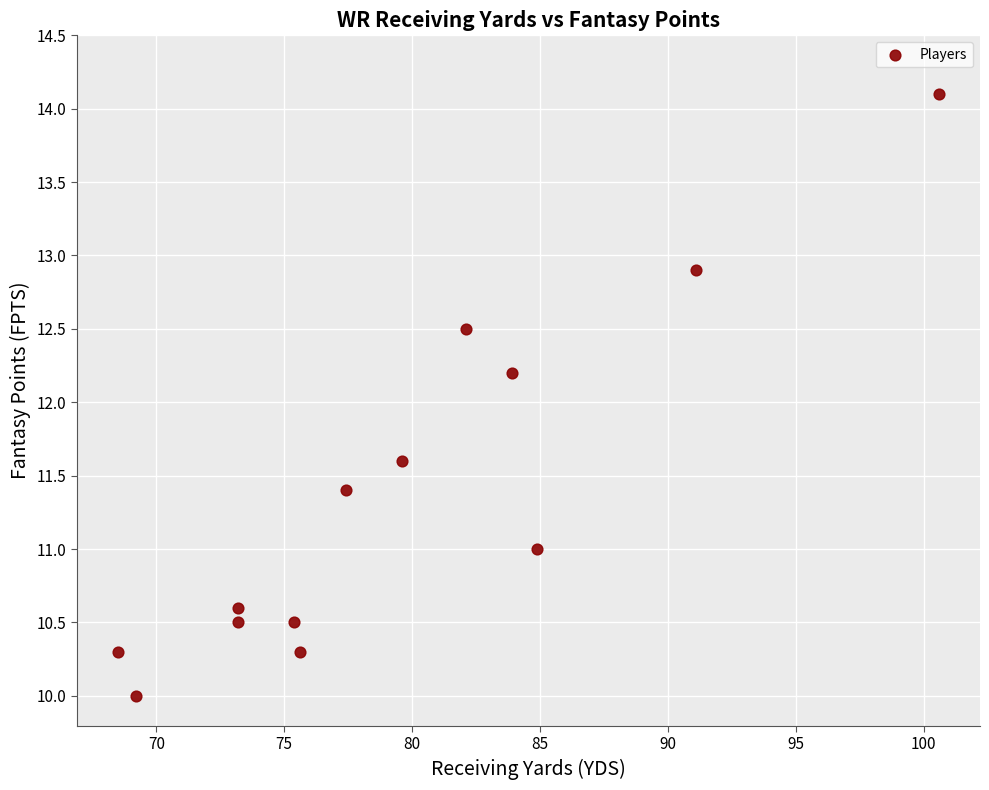

What Y value in the scatter plot is closest to 12?

12.2